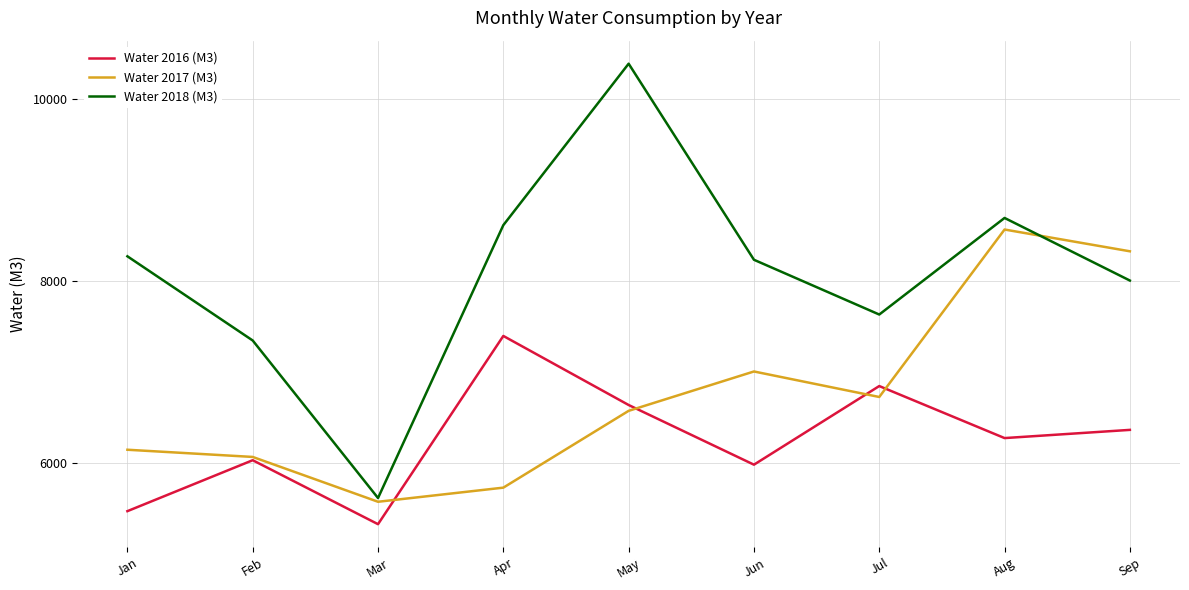

True or false: Water 2018 (M3) and Water 2016 (M3) cross at least once.

False